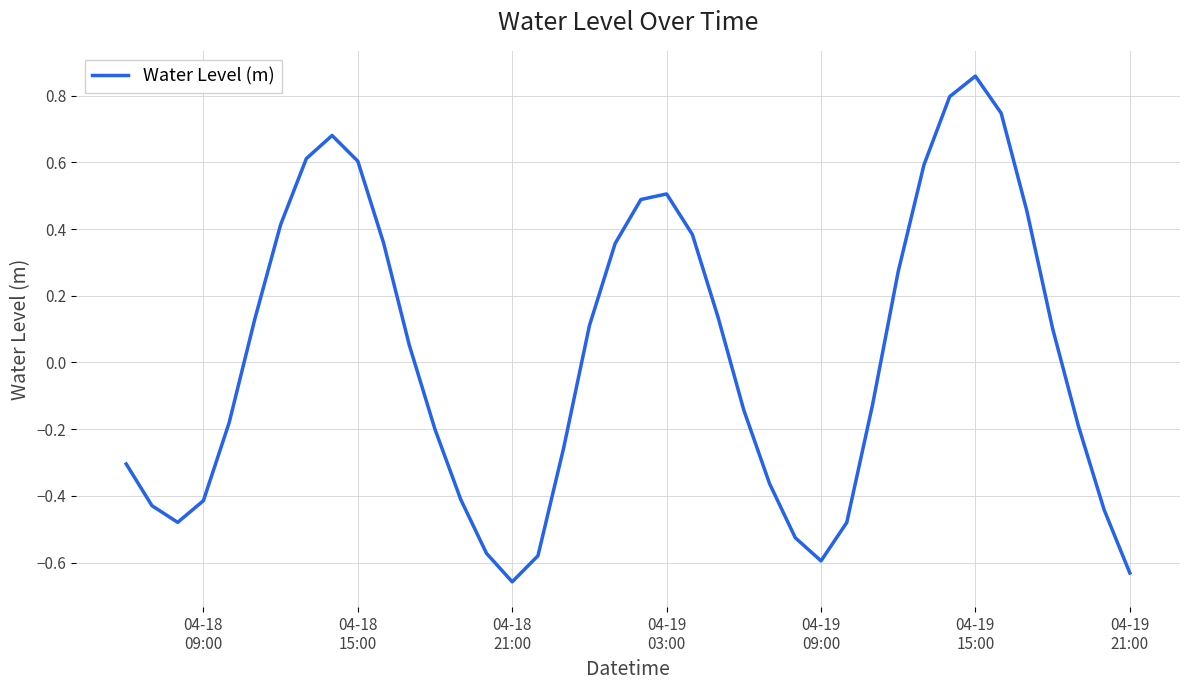

What is the difference between the maximum and minimum values?

1.5